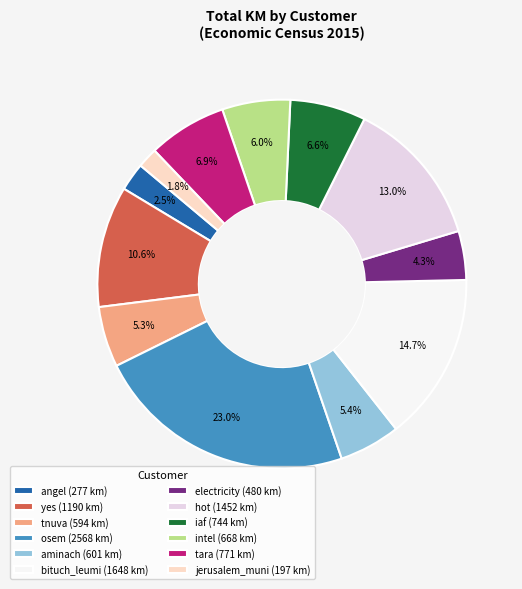

What is the total percentage of tnuva (594 km) and tara (771 km)?

12.2%